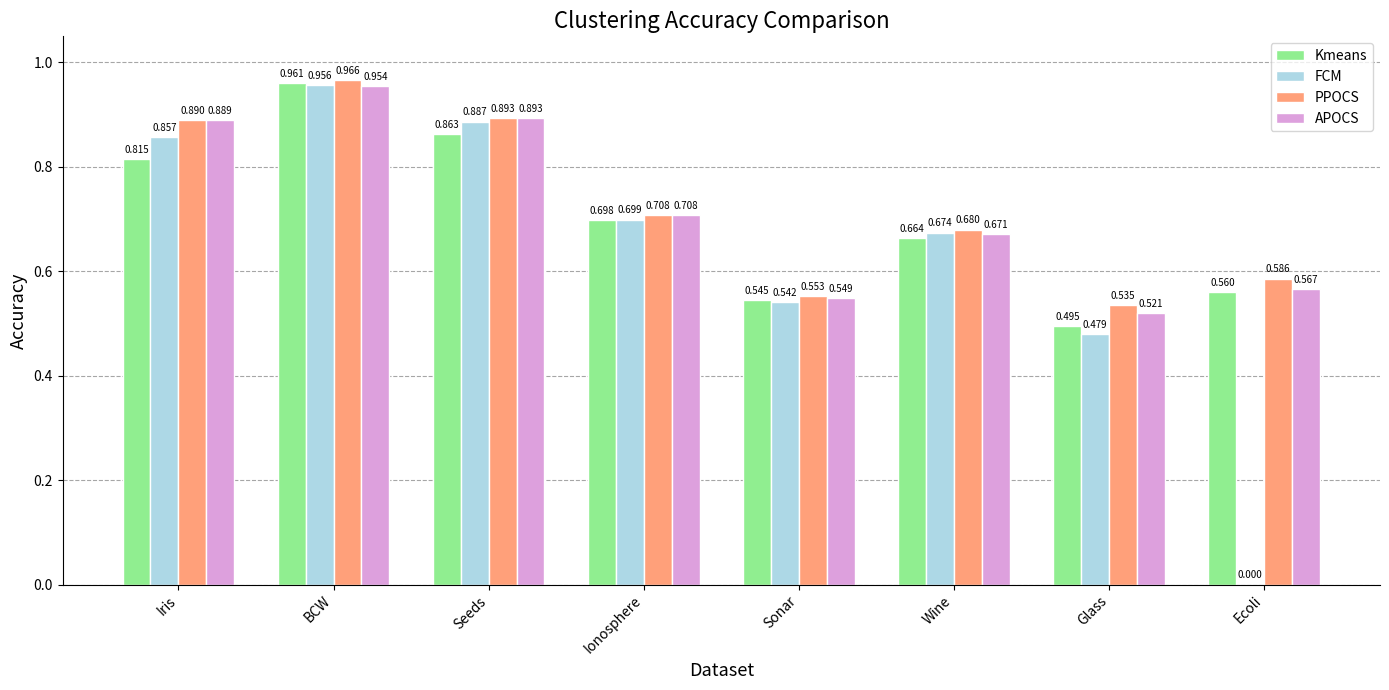

How many groups of bars are there?

8